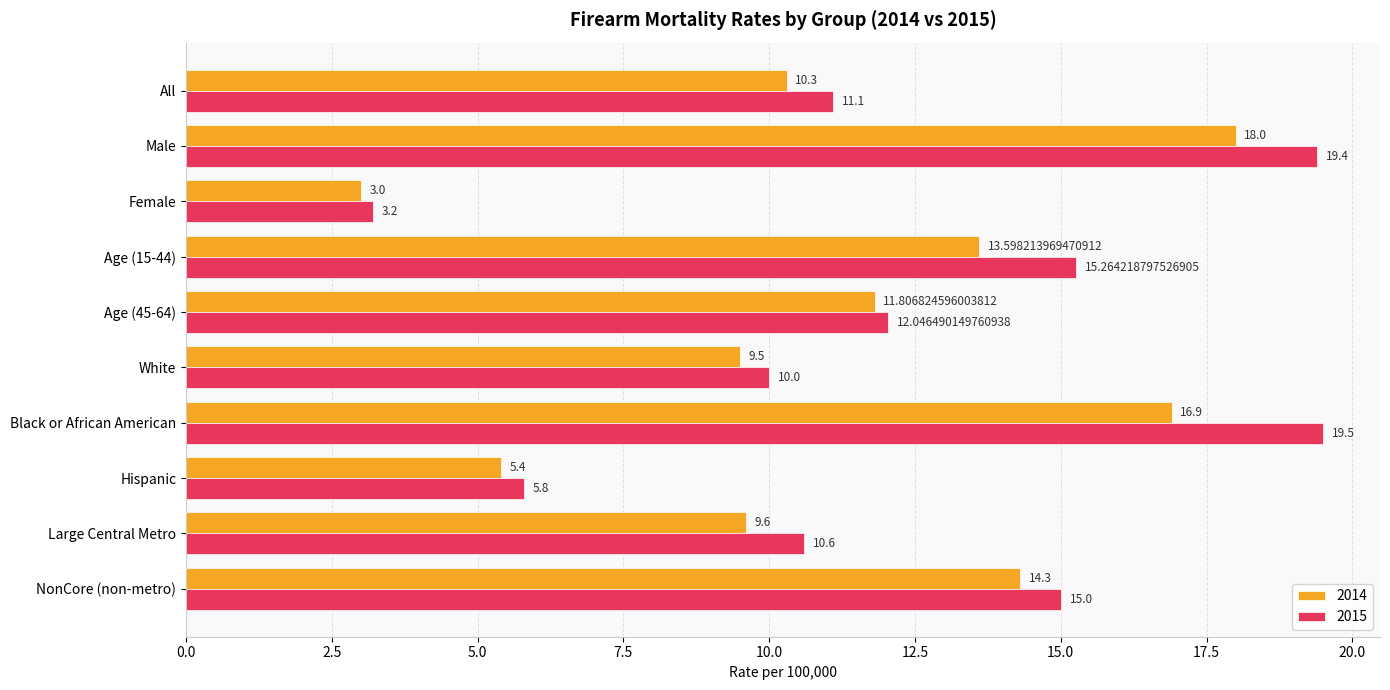

What is the sum of the 2014 values at Black or African American and NonCore (non-metro)?

31.2